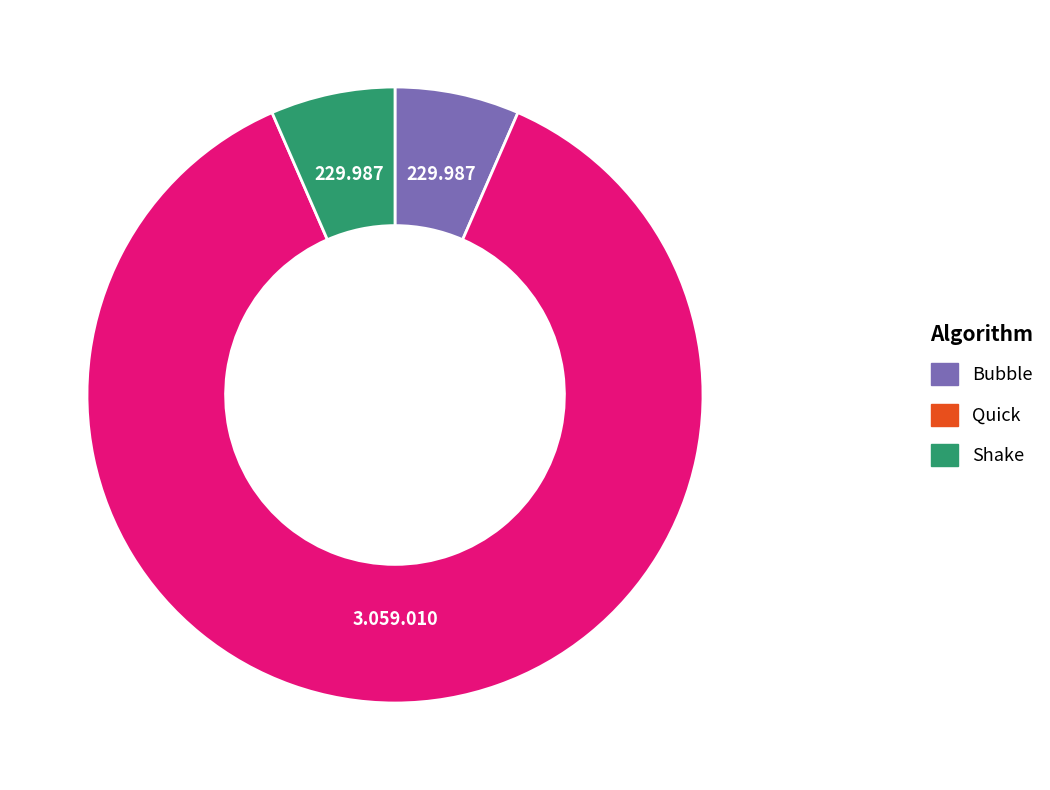

Is there a majority slice in this chart?

Yes